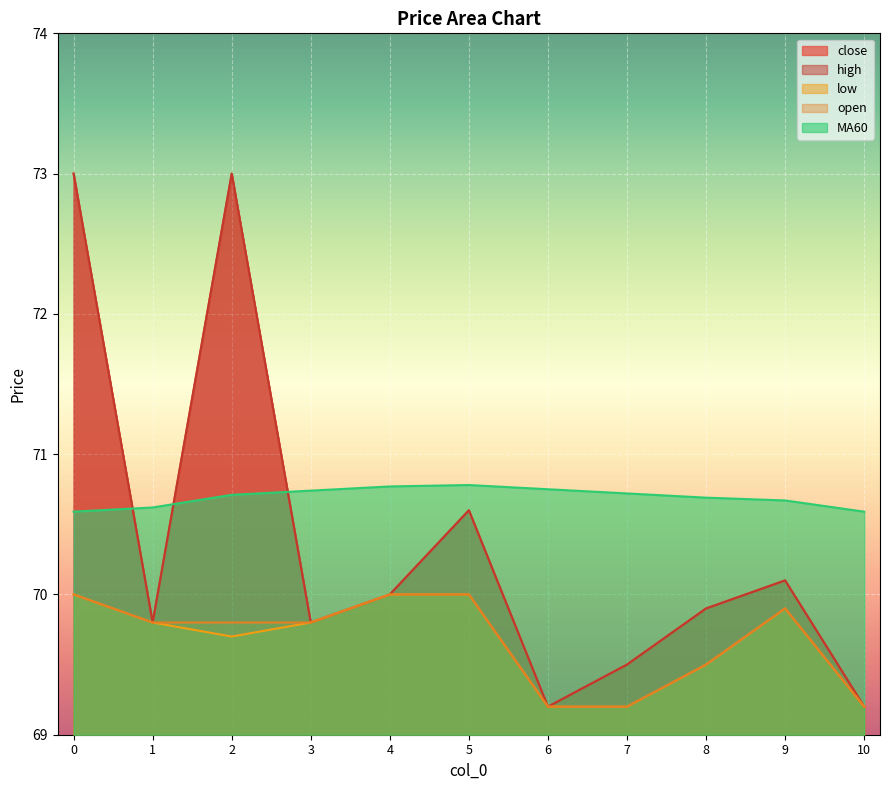

List the labels in order of low value, smallest first.

6, 7, 10, 8, 2, 1, 3, 9, 0, 4, 5